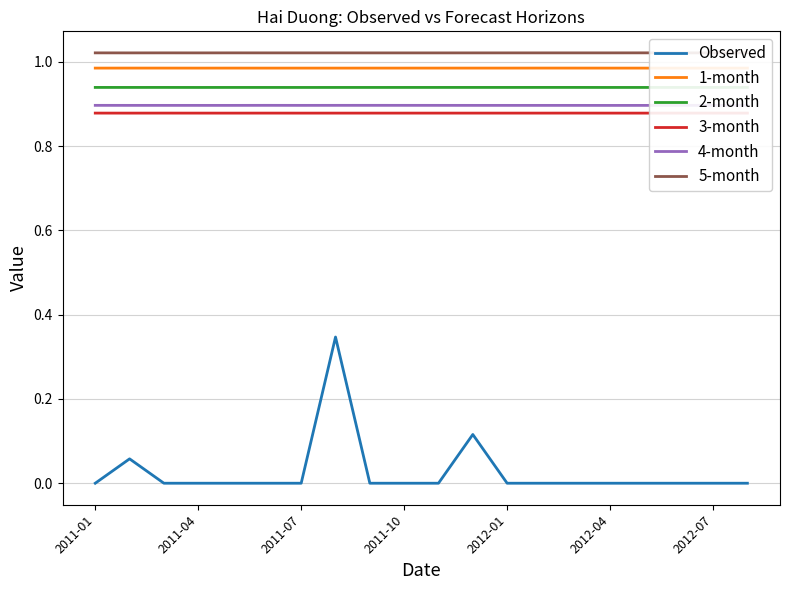

How many 2-month values are between 0 and 1?

20